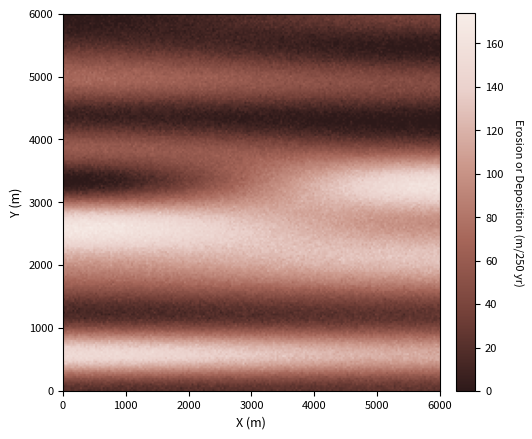

At how many categories does at least one series exceed 158?

1